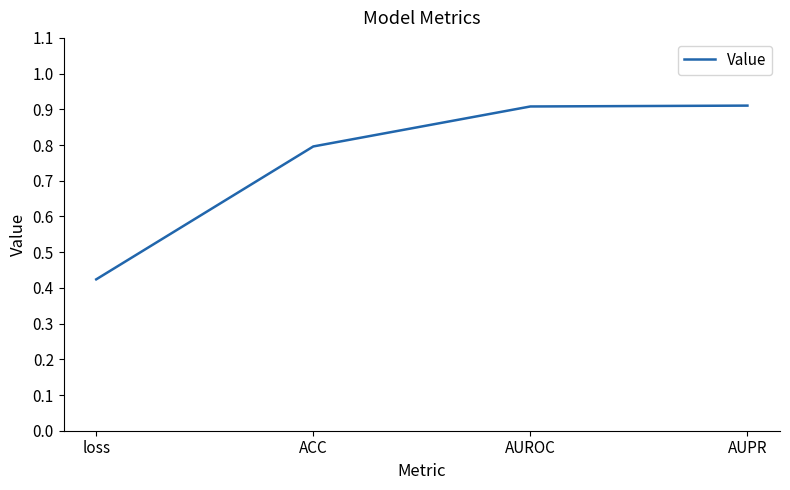

Which category has the lowest value across all series?

loss